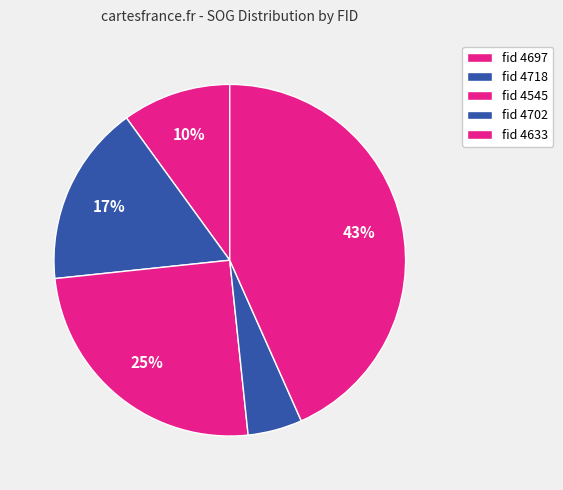

How many slices are in this pie chart?

5